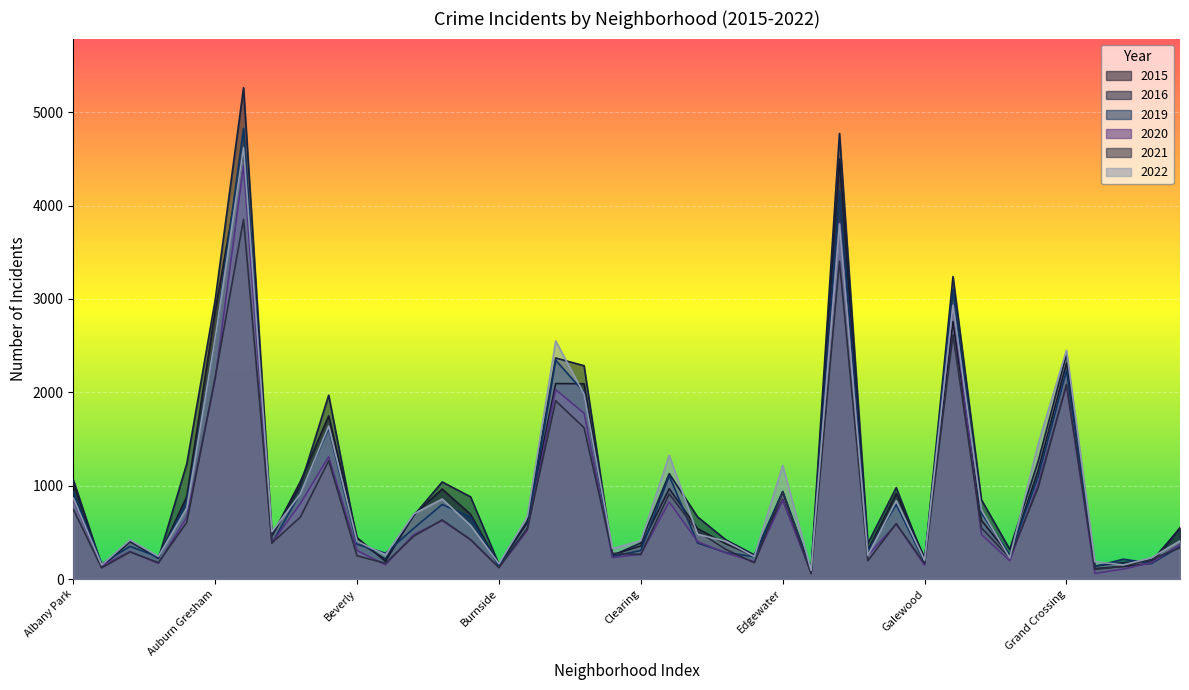

Is it true that 2022 equals 151 at Andersonville?

True